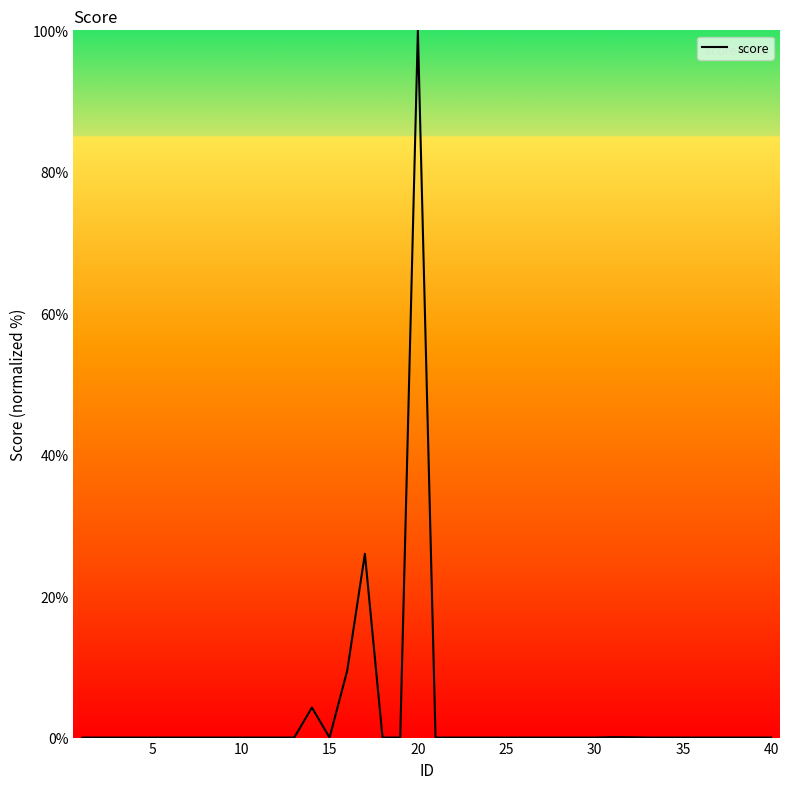

How many lines are shown in the chart?

1